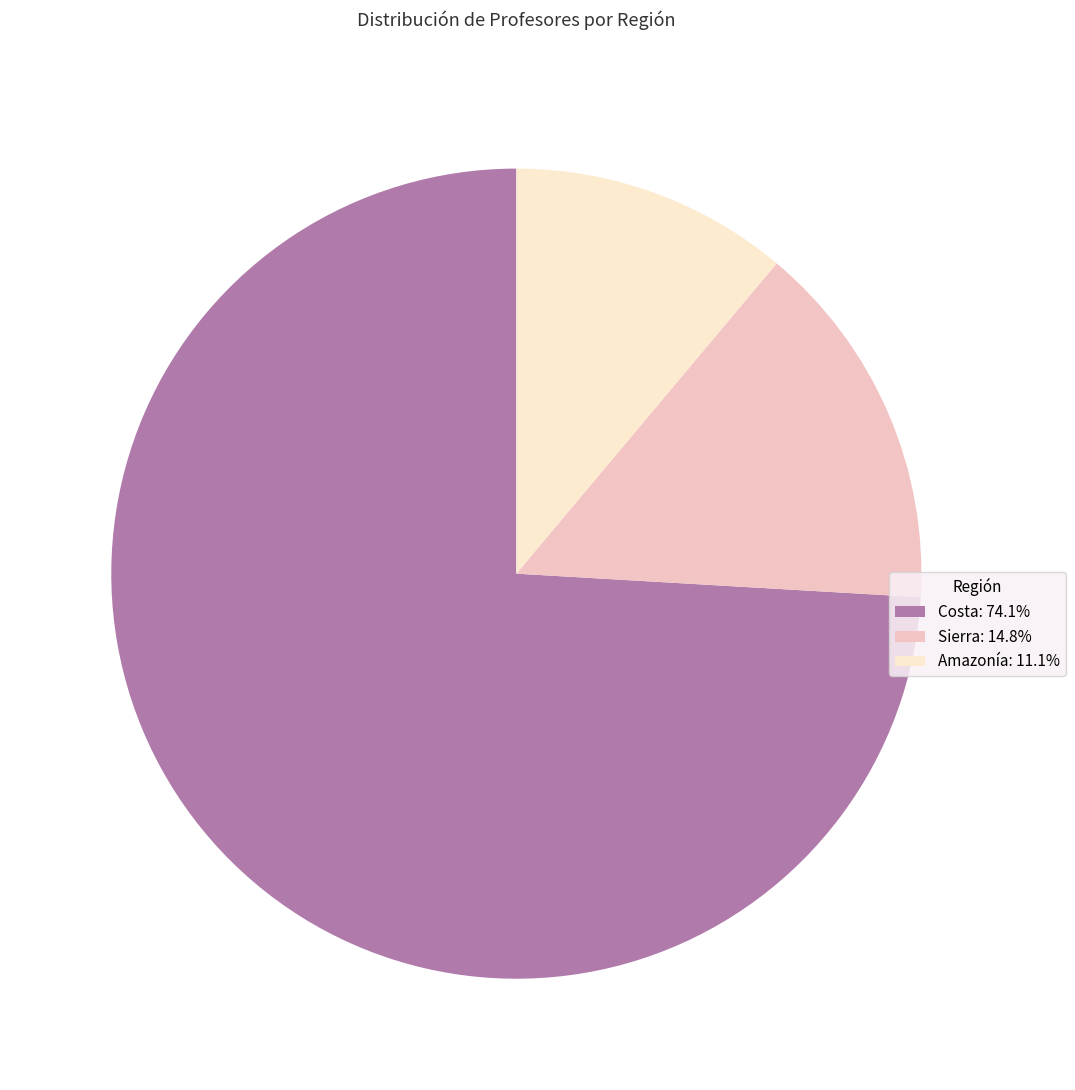

Which slice is the smallest?

Amazonía